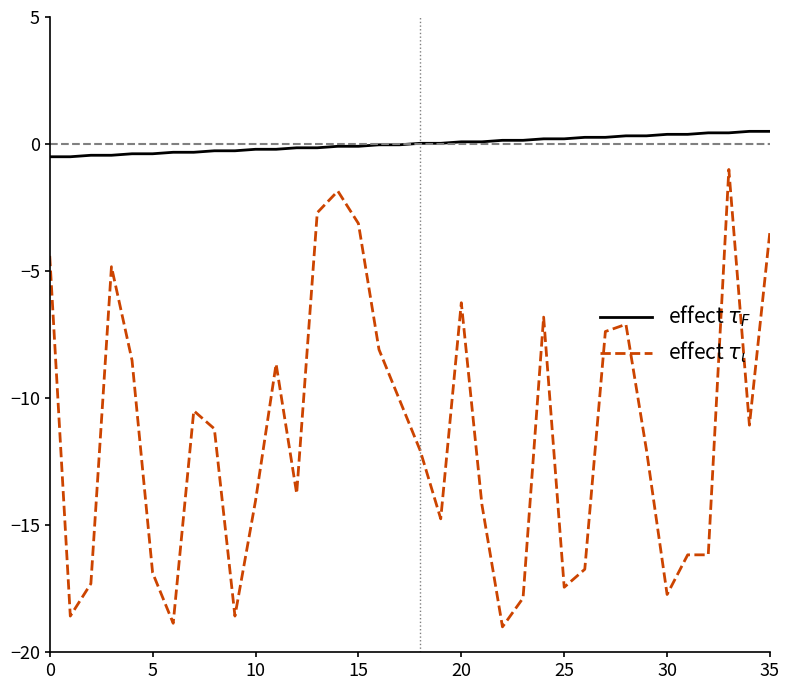

What is the smallest value displayed?

-19.0